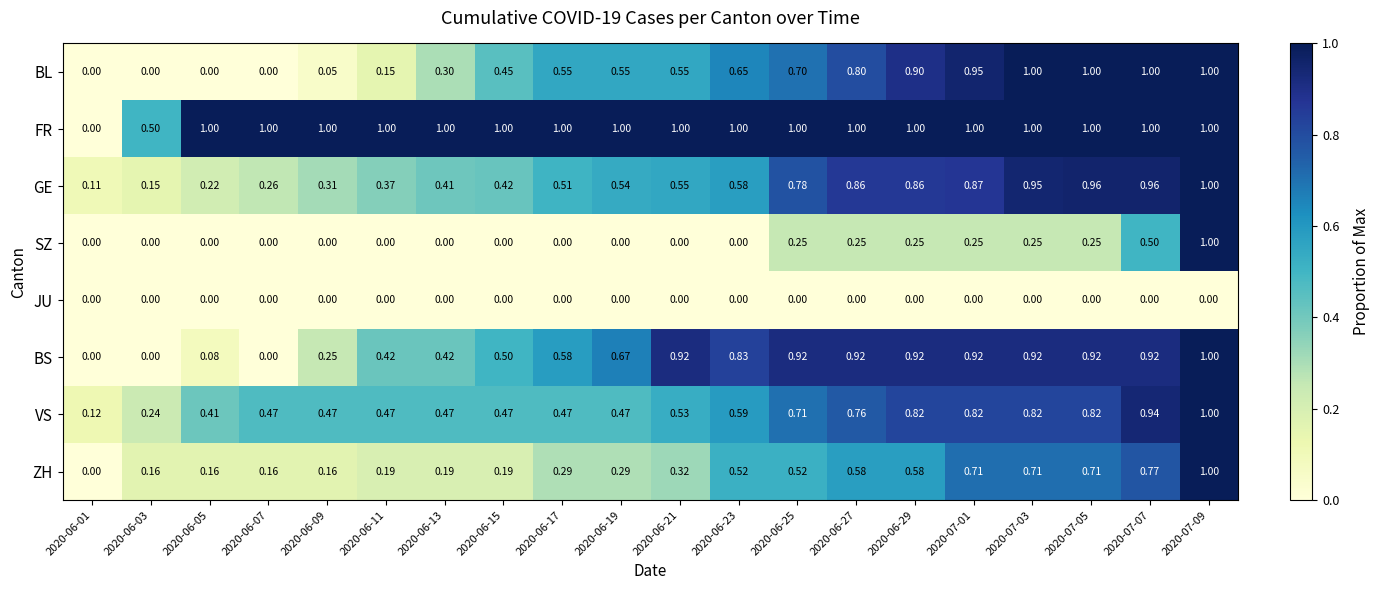

At how many categories does at least one series exceed 0?

20